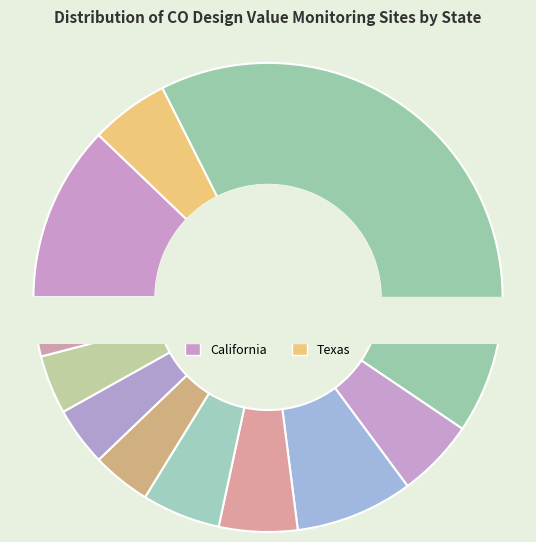

Count the number of slices in the pie.

11